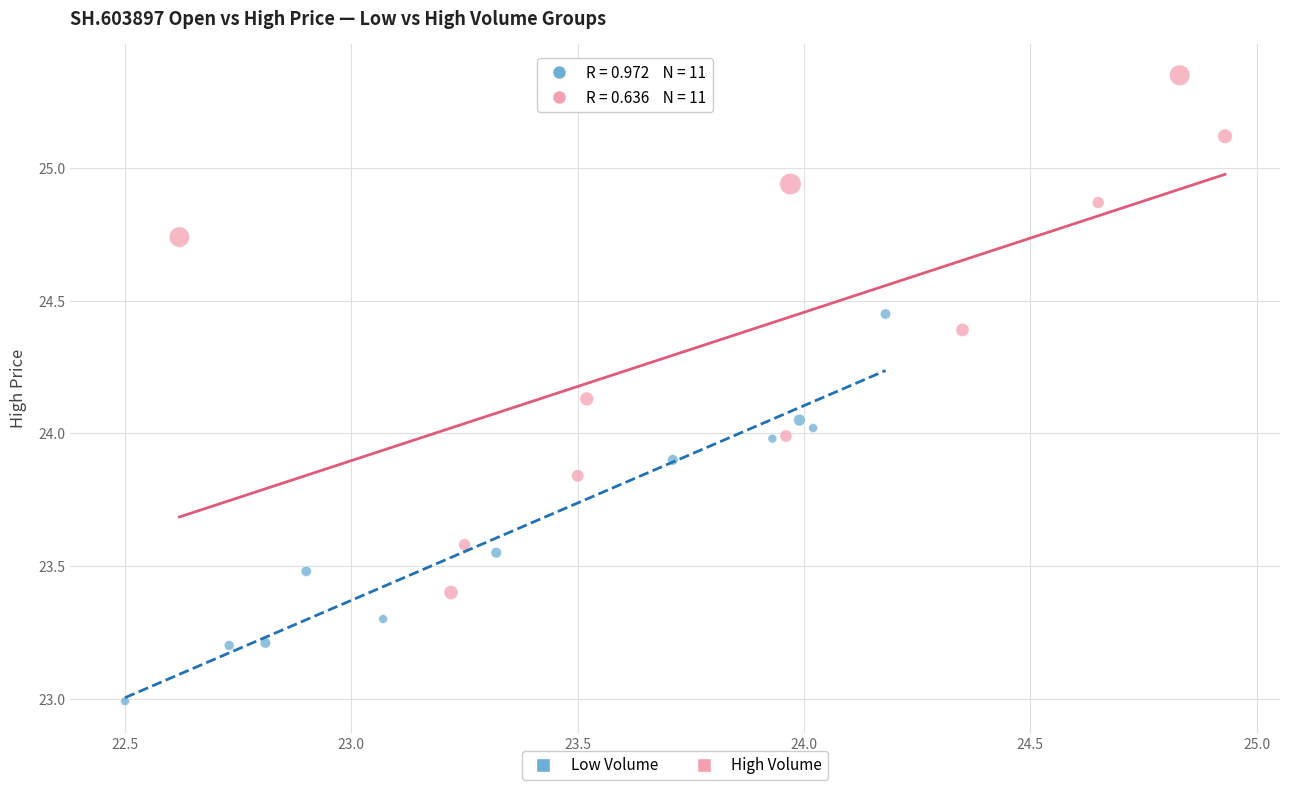

Which series has the largest Y range (max minus min)?

High Volume